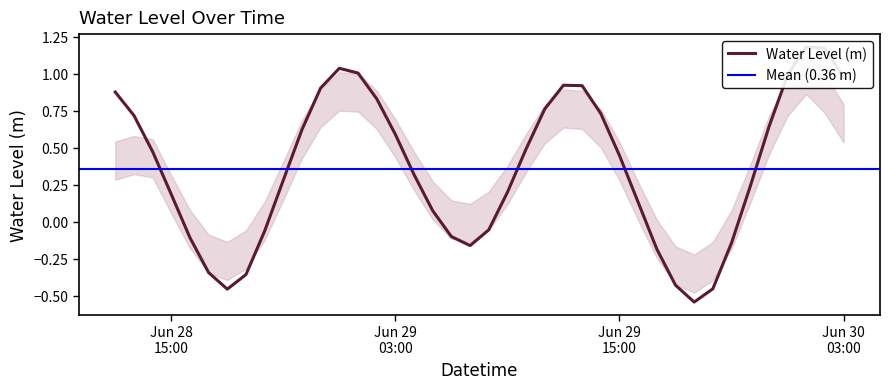

What is the maximum value shown in the chart?

1.2